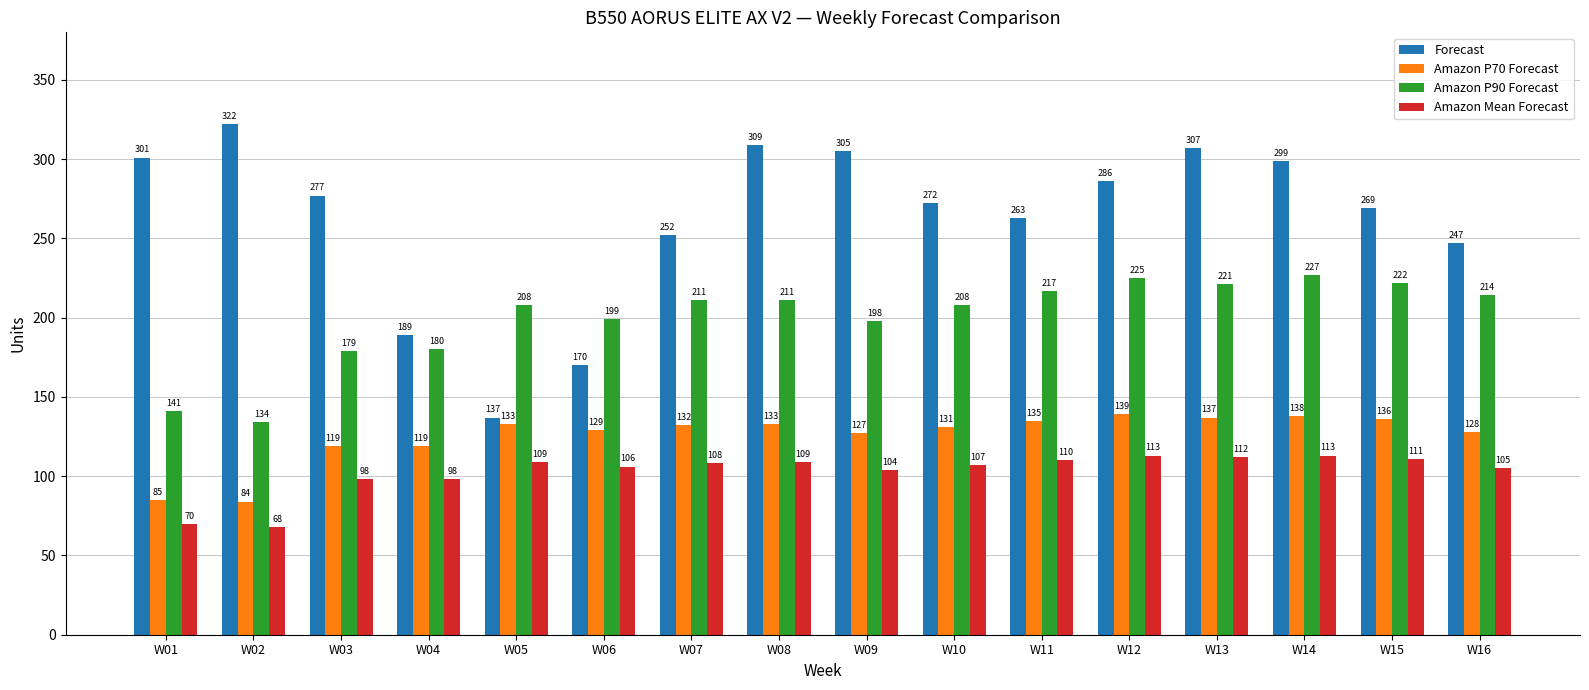

Which category has the highest value in the Forecast series?

W02